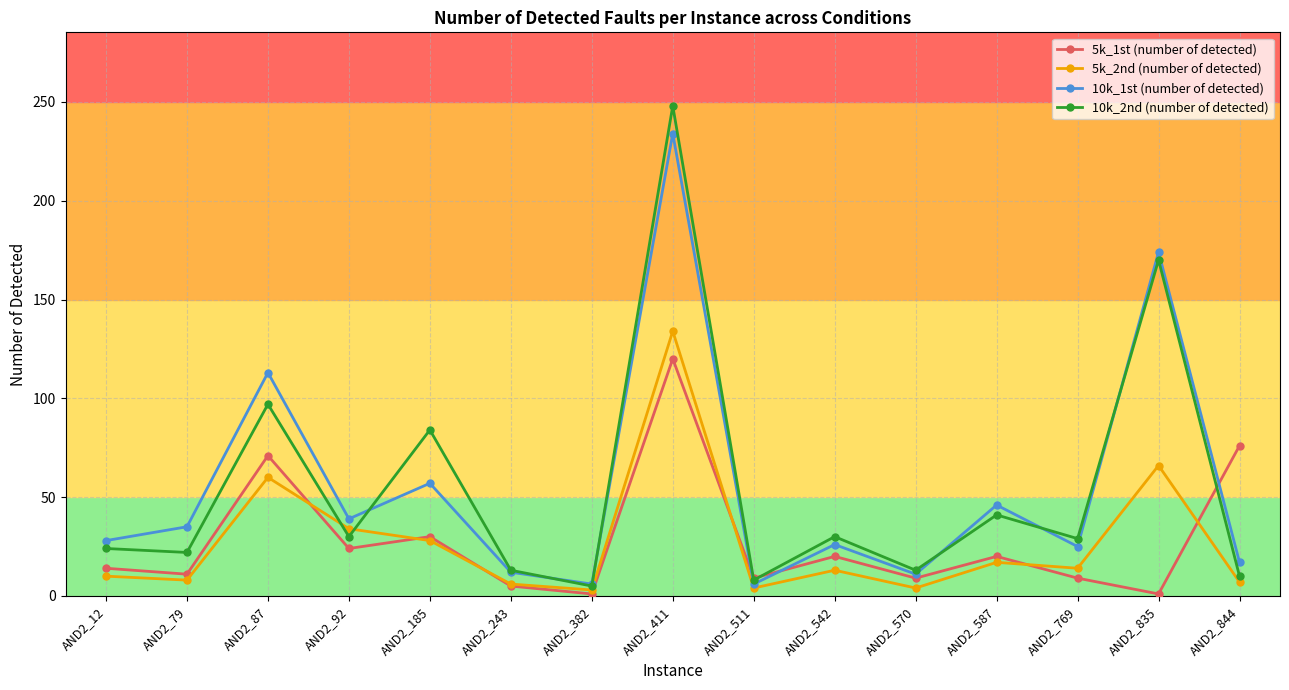

List the series in order of their peak value, lowest first.

5k_1st (number of detected), 5k_2nd (number of detected), 10k_1st (number of detected), 10k_2nd (number of detected)